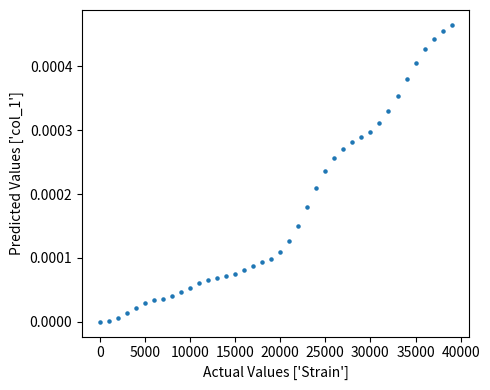

What is the range of X values (max minus min)?

39000.0